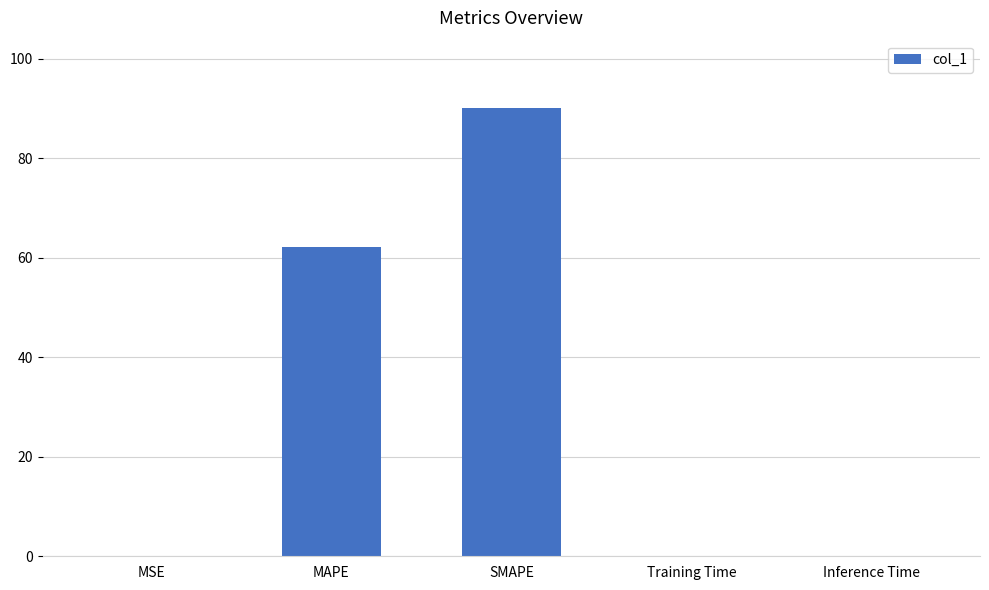

At which category does the chart reach its peak across all series?

SMAPE